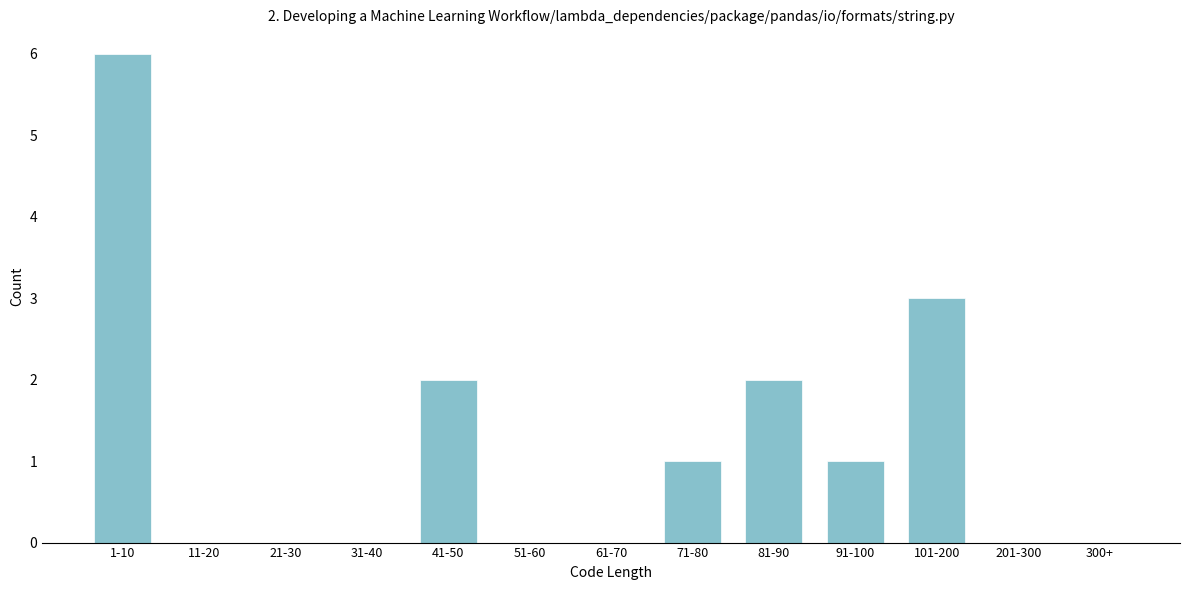

Reading left to right, list all the values displayed in this chart.

1-10=6	11-20=0	21-30=0	31-40=0	41-50=2	51-60=0	61-70=0	71-80=1	81-90=2	91-100=1	101-200=3	201-300=0	300+=0